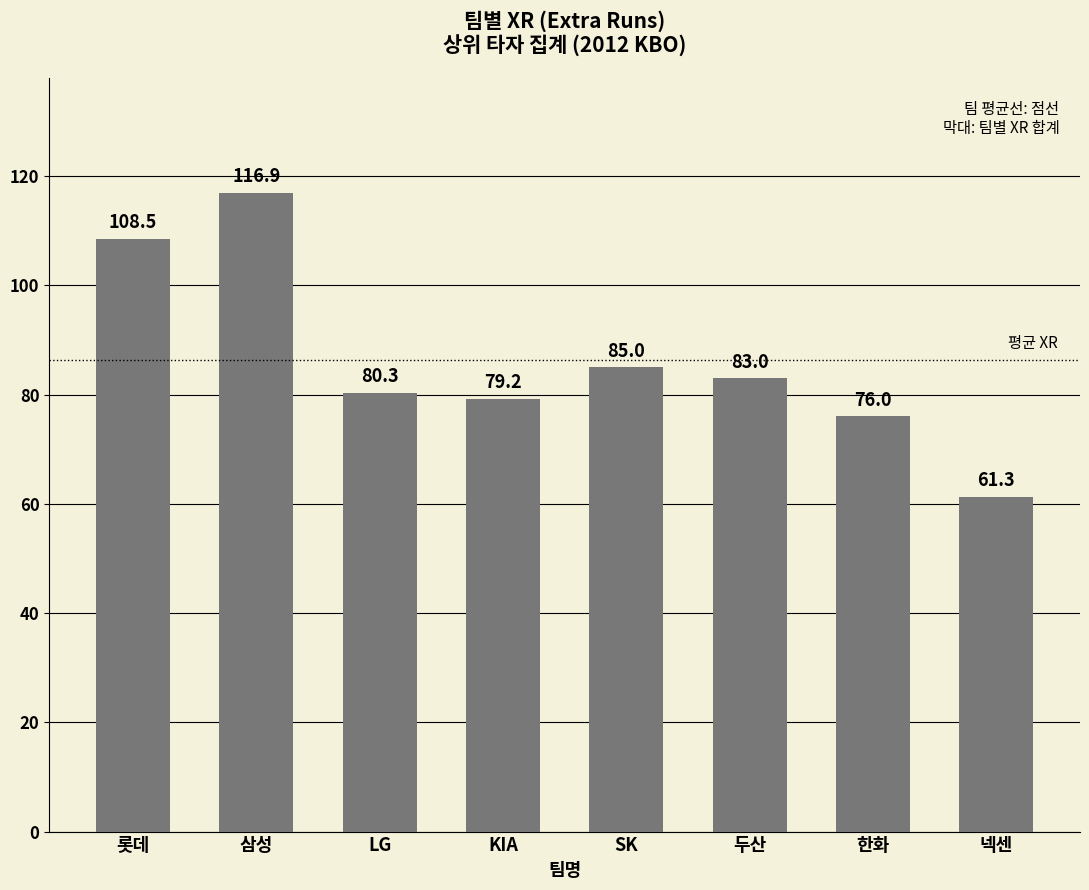

Reading right to left, list all the values displayed in this chart.

61.3	76.0	83.0	85.0	79.2	80.3	116.9	108.5